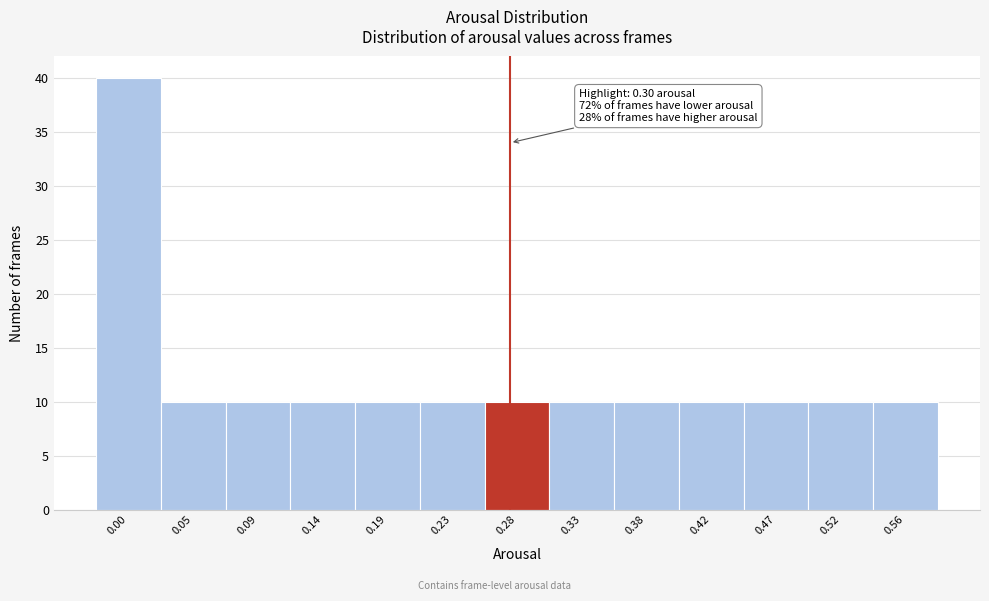

Reading left to right, extract all data points from this chart.

0.00=40	0.05=10	0.09=10	0.14=10	0.19=10	0.23=10	0.28=10	0.33=10	0.38=10	0.42=10	0.47=10	0.52=10	0.56=10